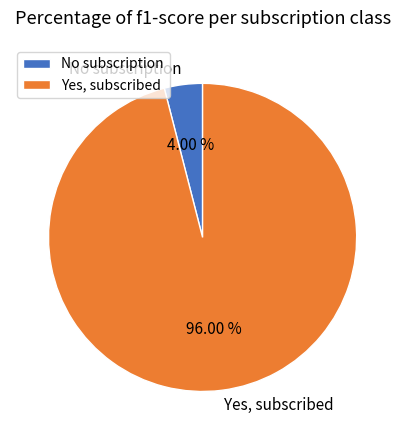

Does No subscription account for over 50% of the chart?

No